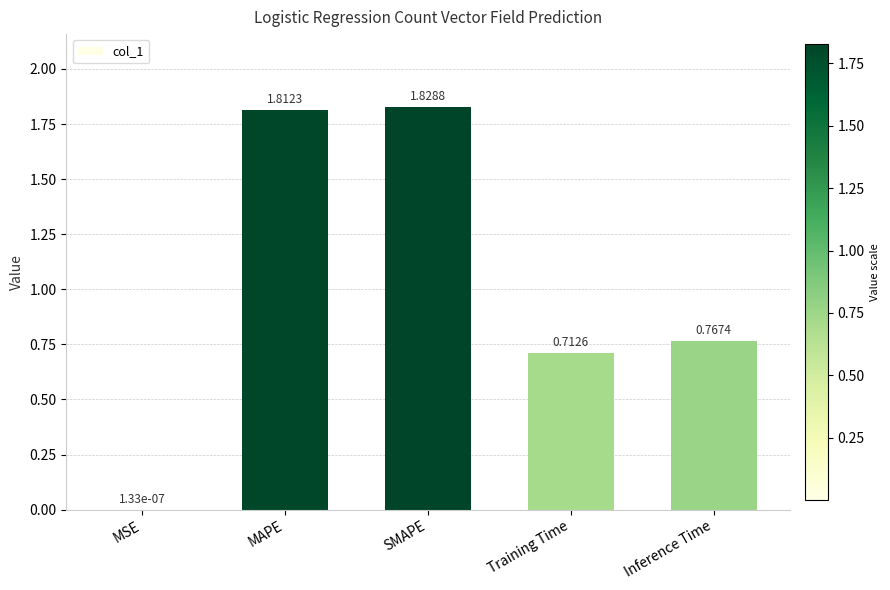

Which category has the highest value across all series?

SMAPE